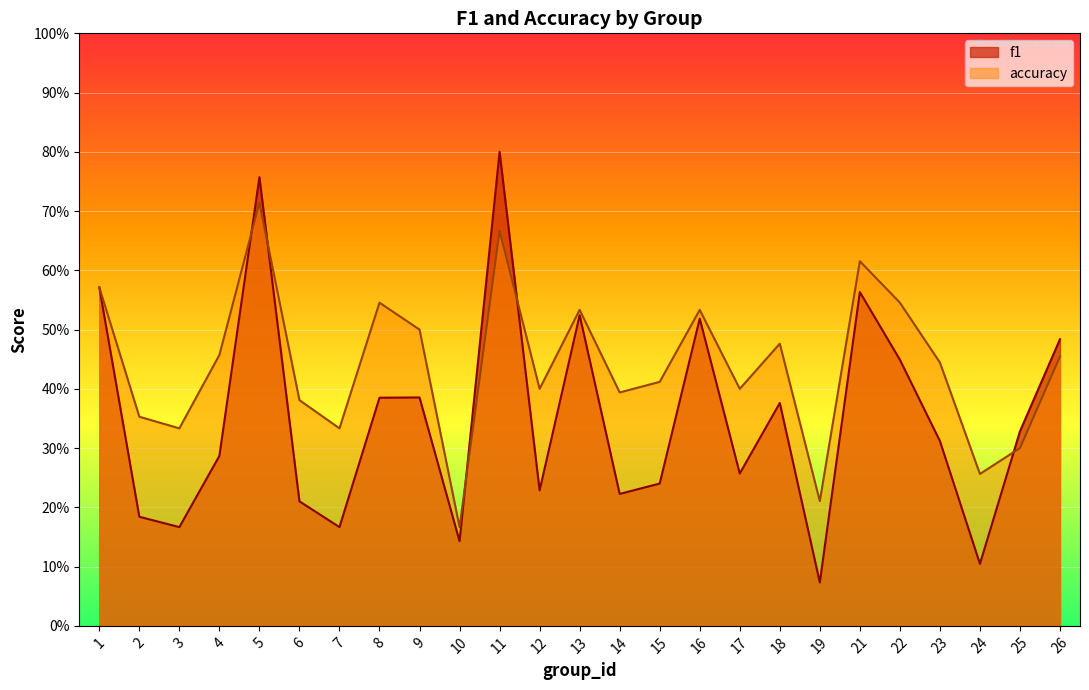

What is the maximum value for f1?

0.8